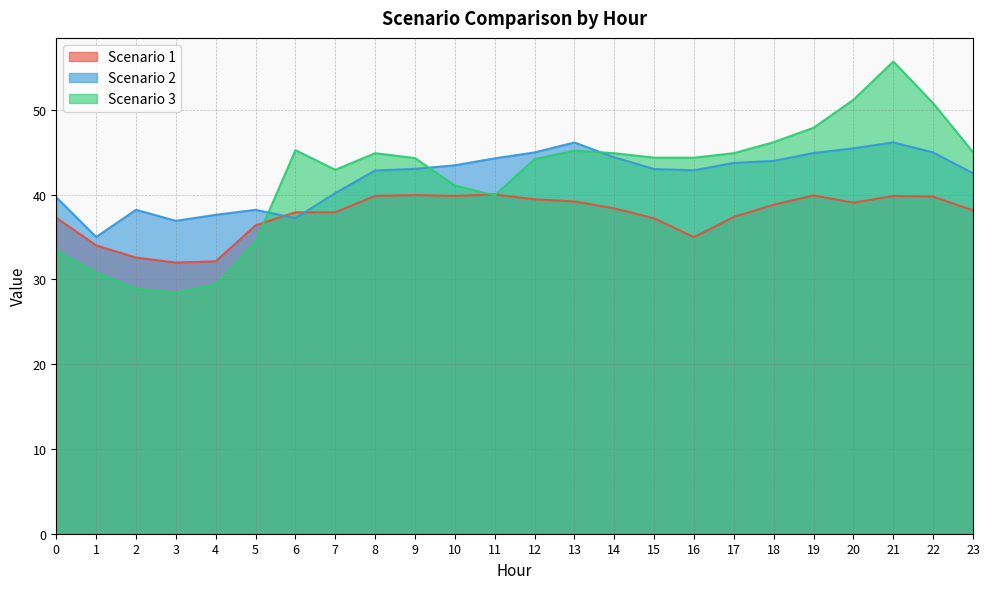

Reading right to left, transcribe all the data shown in this chart.

Scenario 1: 23=38.1	22=39.8	21=39.8	20=39.0	19=39.9	18=38.8	17=37.4	16=35.0	15=37.2	14=38.4	13=39.2	12=39.4	11=40.0	10=39.8	9=39.9	8=39.8	7=37.9	6=37.9	5=36.4	4=32.1	3=32.0	2=32.6	1=34.0	0=37.3
Scenario 2: 23=42.5	22=45.0	21=46.1	20=45.5	19=44.9	18=44.0	17=43.7	16=42.9	15=43.0	14=44.4	13=46.1	12=45.0	11=44.3	10=43.5	9=43.0	8=42.8	7=40.2	6=37.2	5=38.2	4=37.6	3=36.9	2=38.2	1=35.0	0=39.7
Scenario 3: 23=45.0	22=50.8	21=55.7	20=51.2	19=47.9	18=46.2	17=44.9	16=44.4	15=44.4	14=44.9	13=45.2	12=44.2	11=39.9	10=41.1	9=44.3	8=44.9	7=42.9	6=45.2	5=34.4	4=29.4	3=28.4	2=28.9	1=30.8	0=33.4